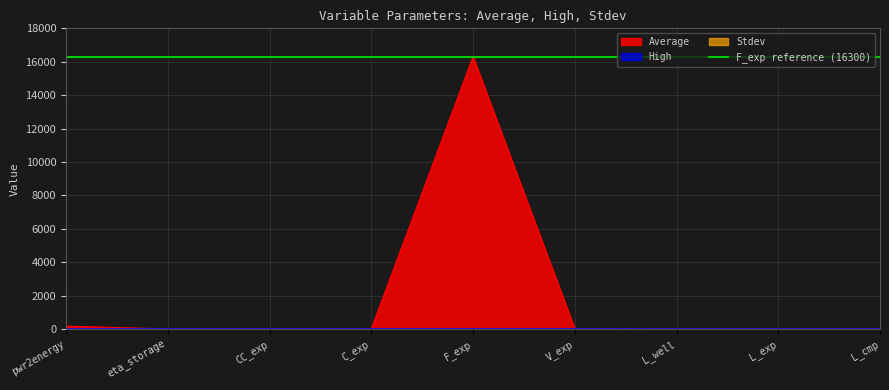

What is the label of the 2nd point from the left?

eta_storage